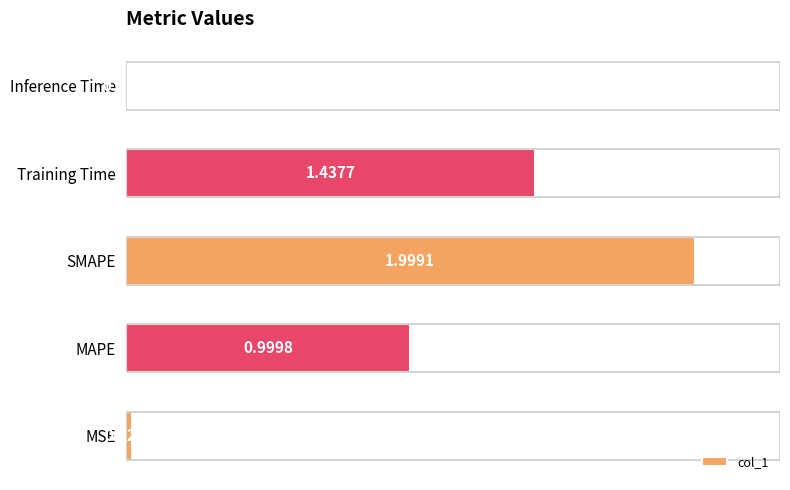

At which label is the value closest to 1?

MAPE